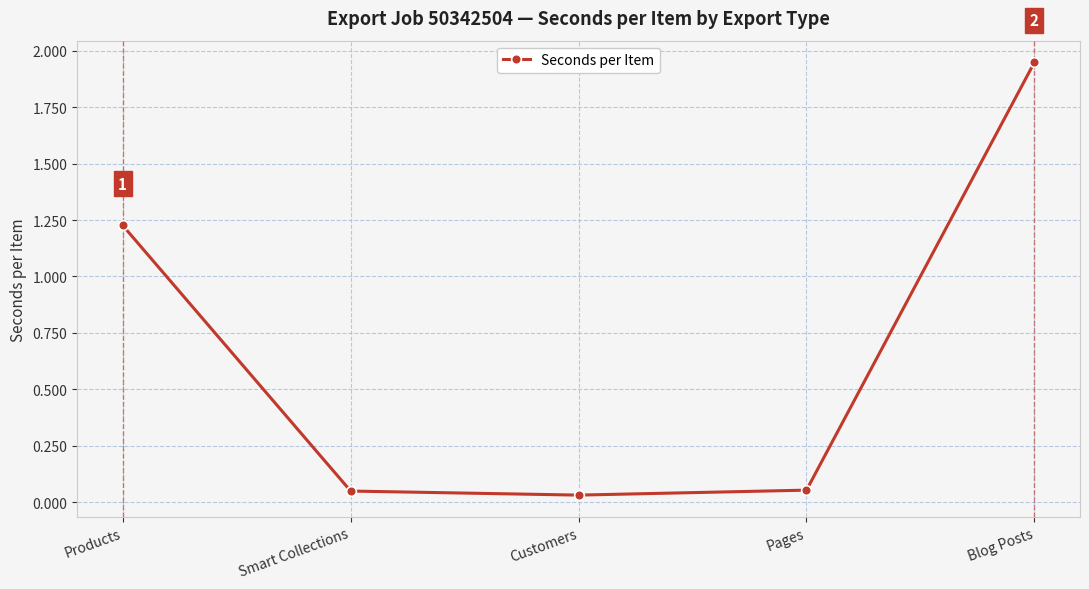

How many categories are shown in the chart?

5